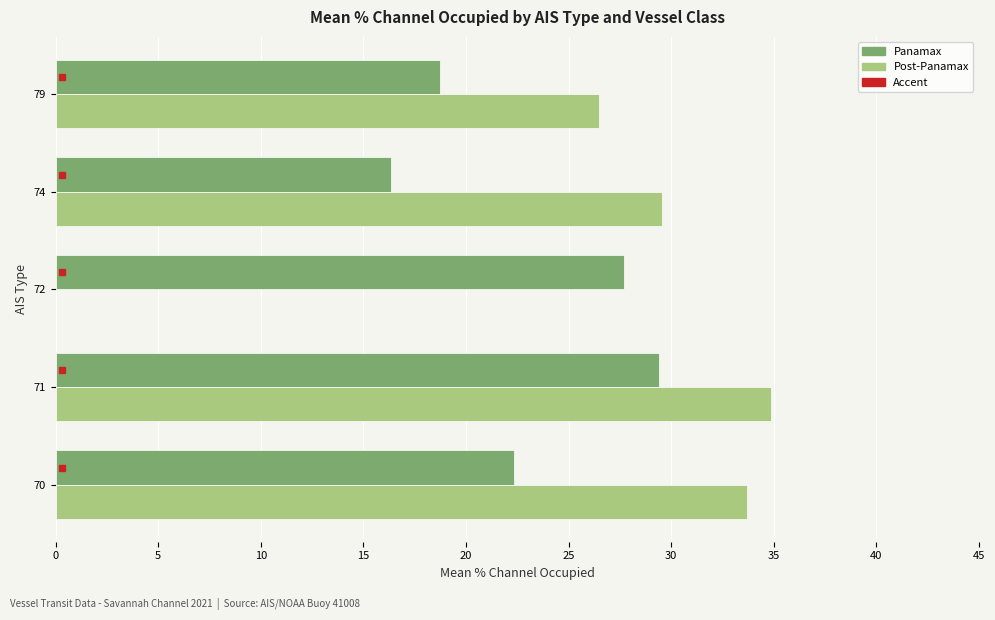

What is the approximate value of Panamax at 74?

16.3